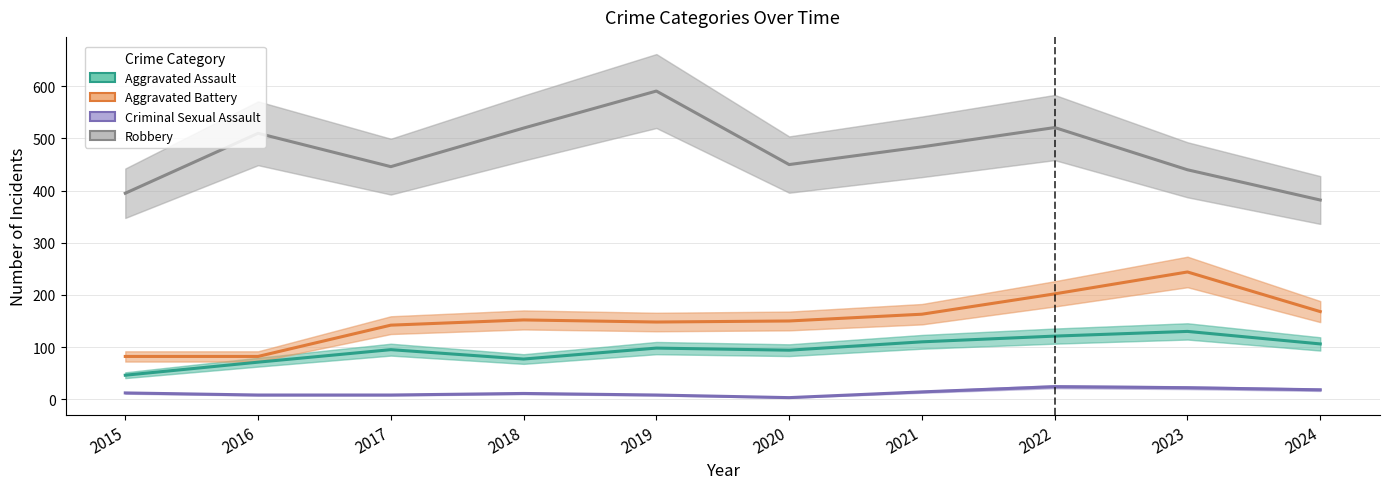

Reading left to right, extract all data points from this chart.

Aggravated Assault: 46	71	95	77	98	94	110	121	130	106
Aggravated Battery: 82	82	142	152	148	150	163	202	244	168
Criminal Sexual Assault: 12	8	8	11	8	3	14	24	22	18
Robbery: 395	510	446	520	591	450	484	521	440	382